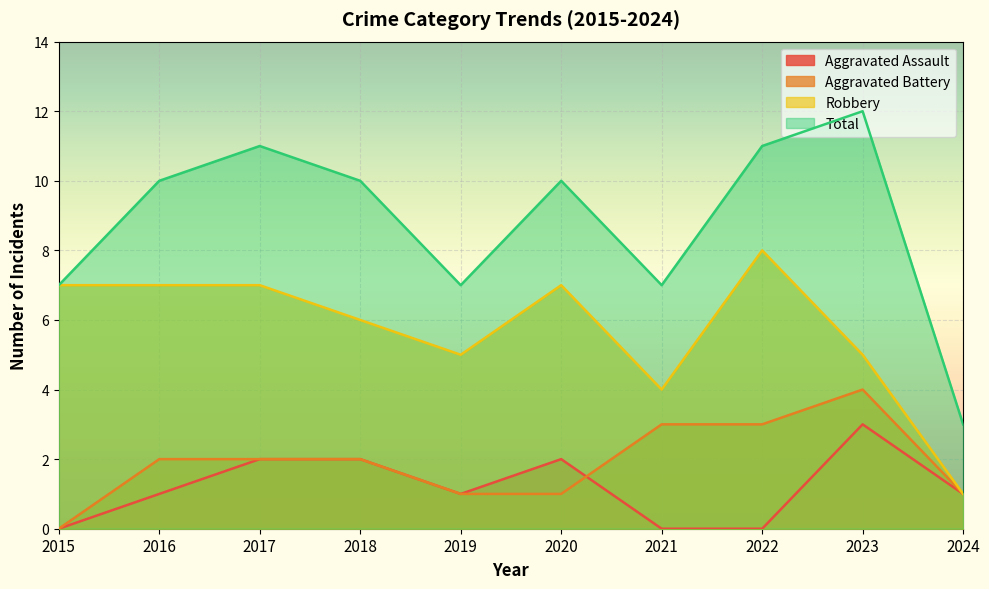

At how many categories does at least one series exceed 5?

9